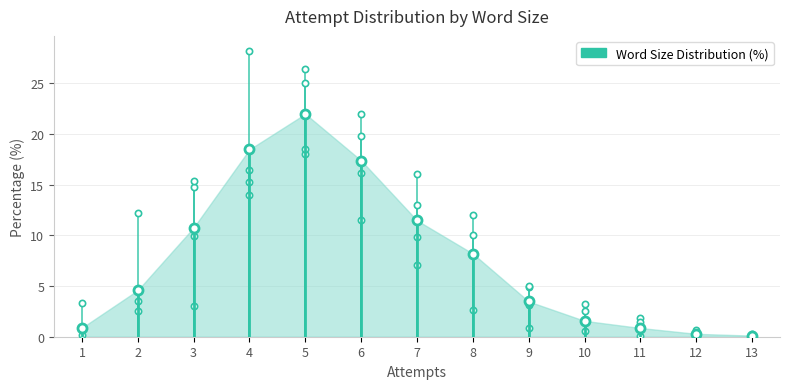

The chart shows a value of 0.9 at 1. True or false?

True